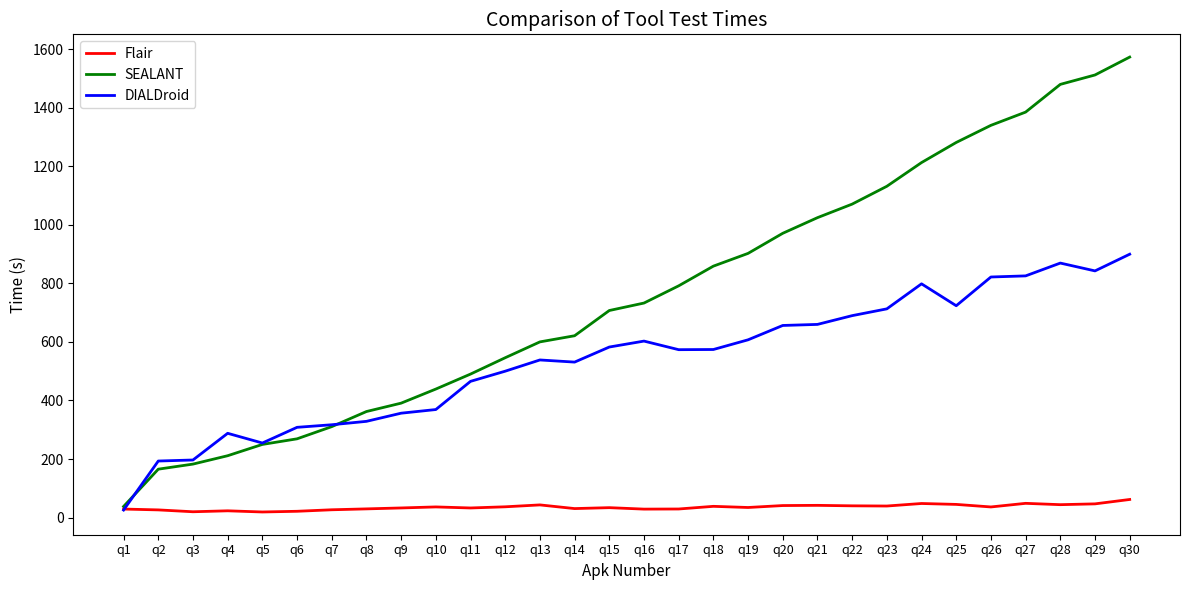

At which category does the chart reach its peak across all series?

q30